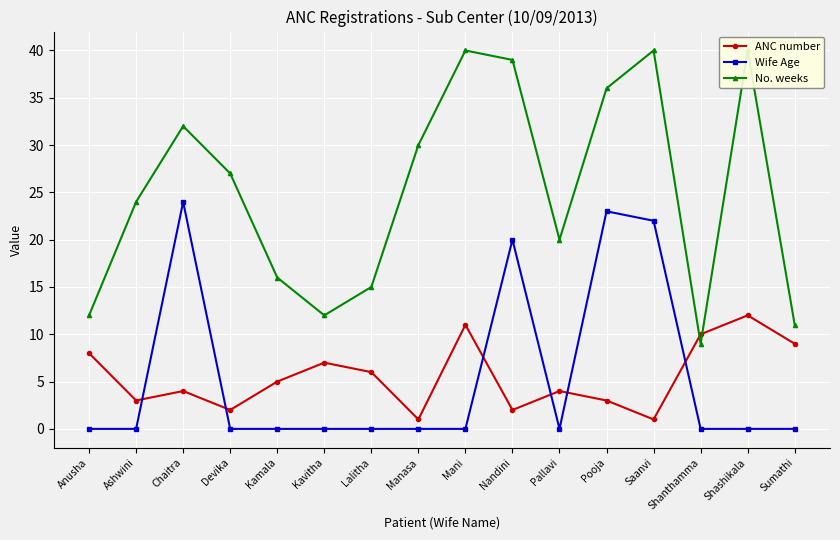

How many categories are shown in the chart?

16